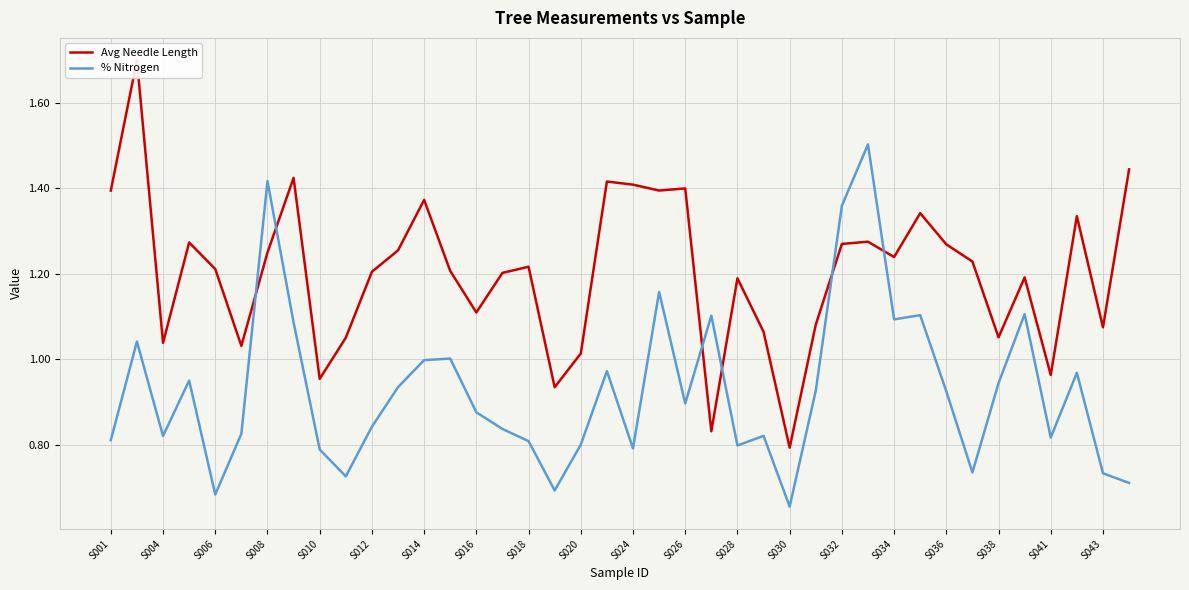

True or false: % Nitrogen has a value of 1.3 at S041.

False